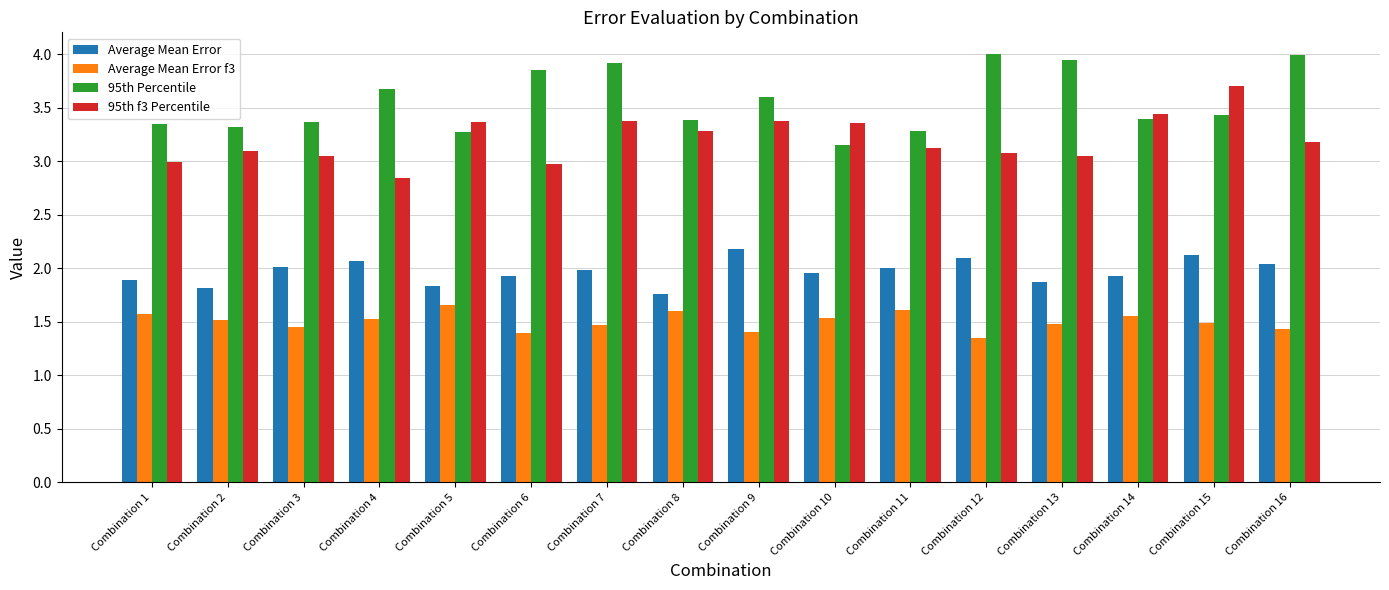

Which series has the largest total across all categories?

95th Percentile